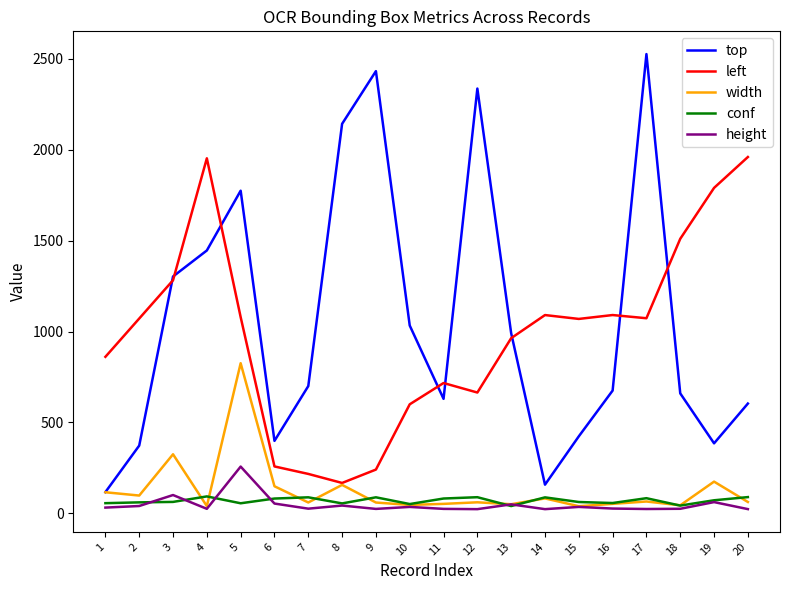

How many categories are shown in the chart?

20